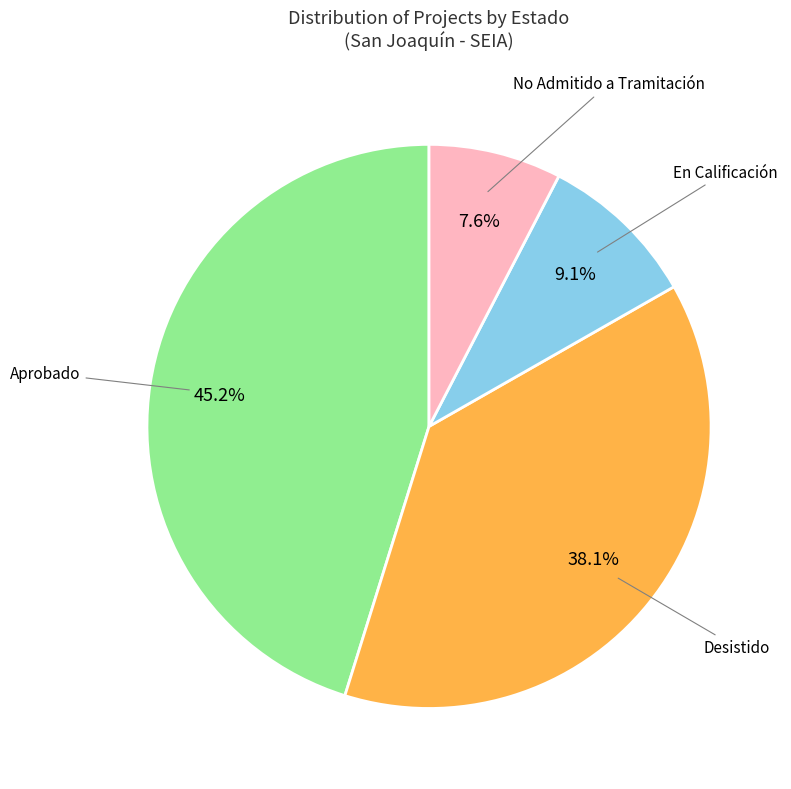

Is there a majority slice in this chart?

No